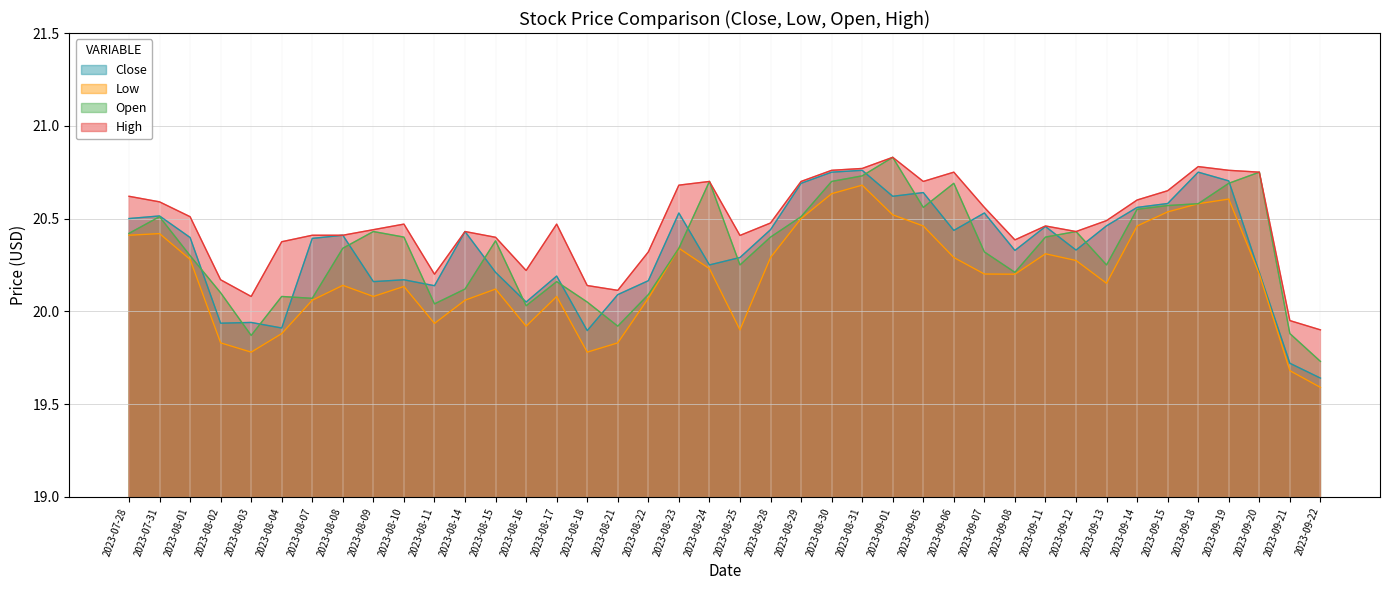

What is the spread (max minus min) of values at 2023-08-30?

0.1